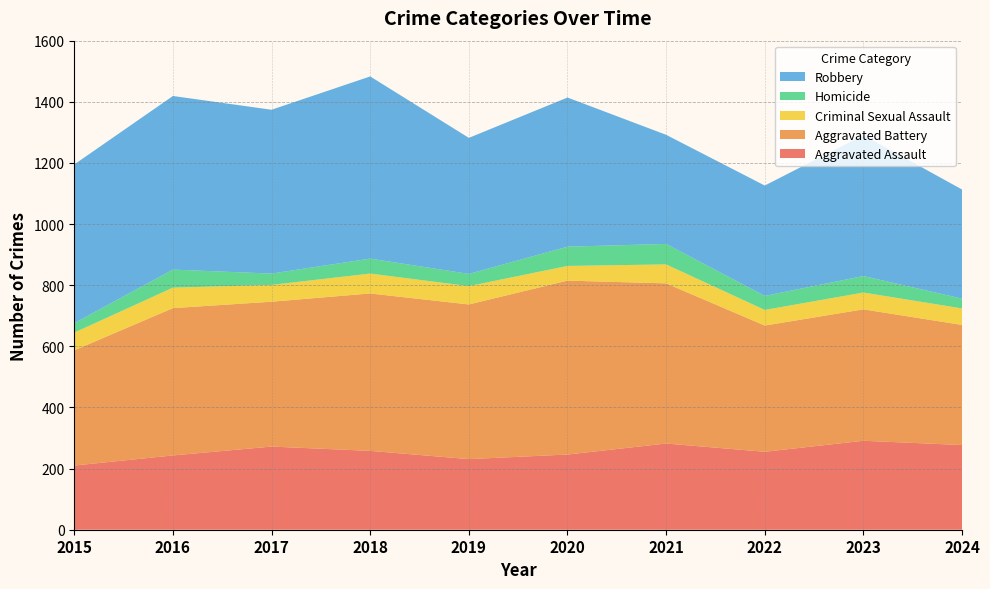

Reading right to left, list all the values displayed in this chart.

Aggravated Assault: 277	291	255	282	246	231	258	272	243	210
Aggravated Battery: 393	430	413	524	569	506	515	474	482	377
Criminal Sexual Assault: 54	55	51	62	48	60	65	55	67	58
Homicide: 32	54	46	67	63	40	49	37	59	31
Robbery: 357	461	361	357	488	445	596	536	568	519